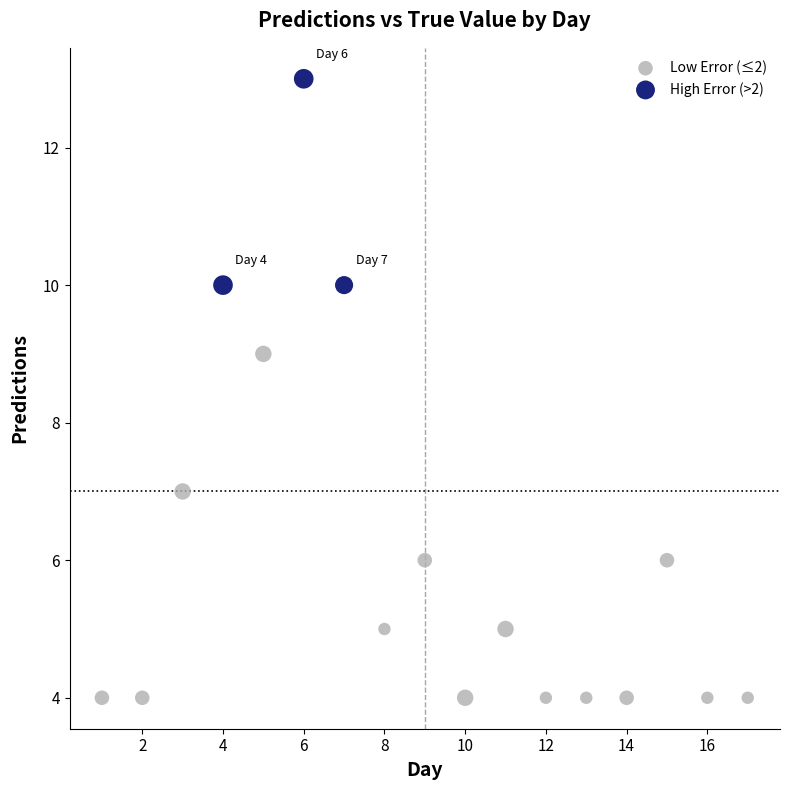

Which series contains the highest Y value?

High Error (>2)